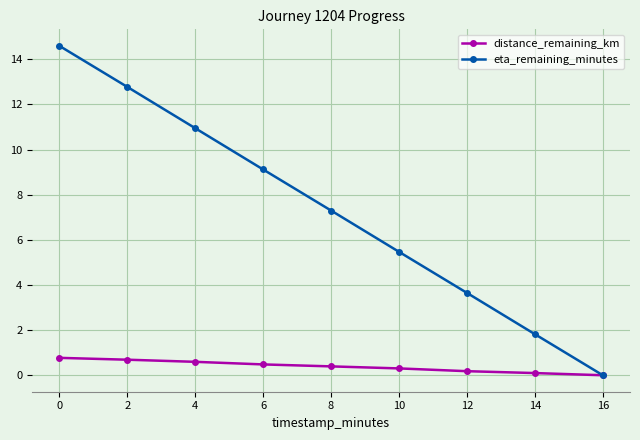

What is the difference between the maximum and minimum values in the eta_remaining_minutes series?

14.6